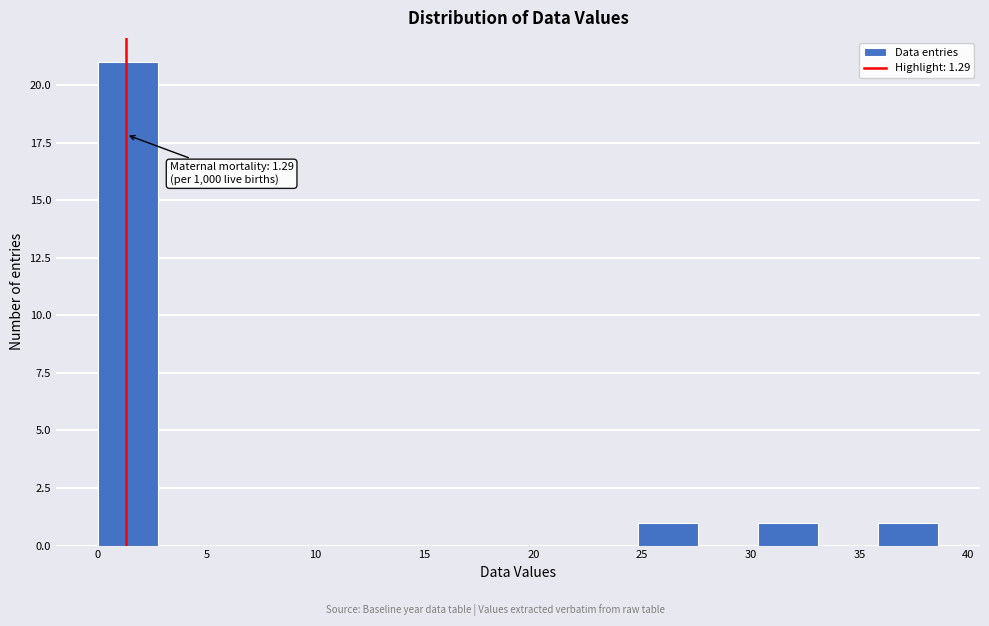

Over which range of the x-axis is the bar tallest?

0.0 to 3.0